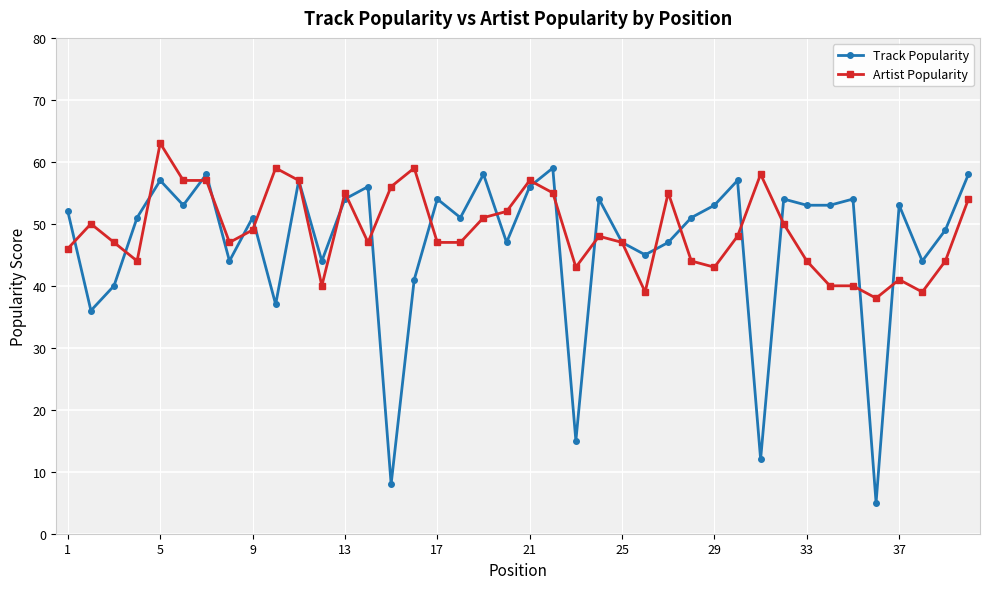

What is the value of the Track Popularity point at the 20th from the left?

47